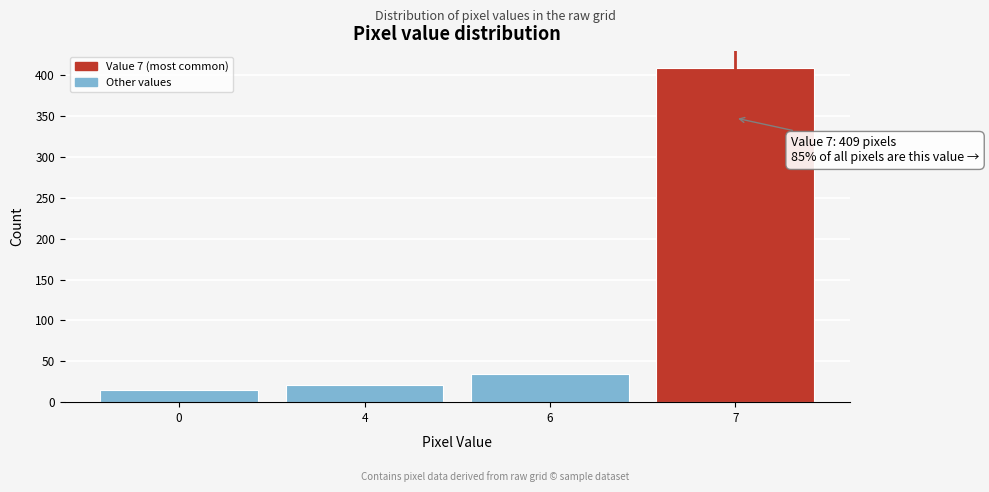

Reading left to right, list all the values displayed in this chart.

0=15	4=21	6=35	7=409